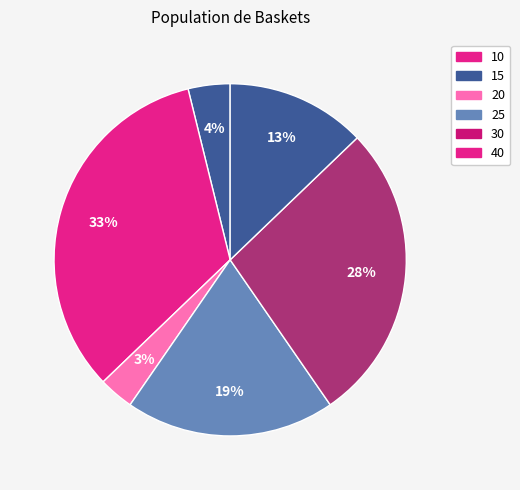

To the nearest percent, what percentage of the pie is 10?

4%